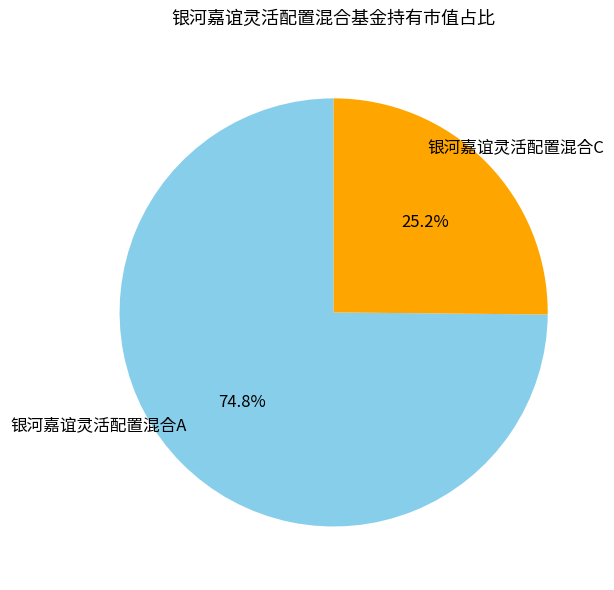

To the nearest percent, what is the average slice percentage?

50%